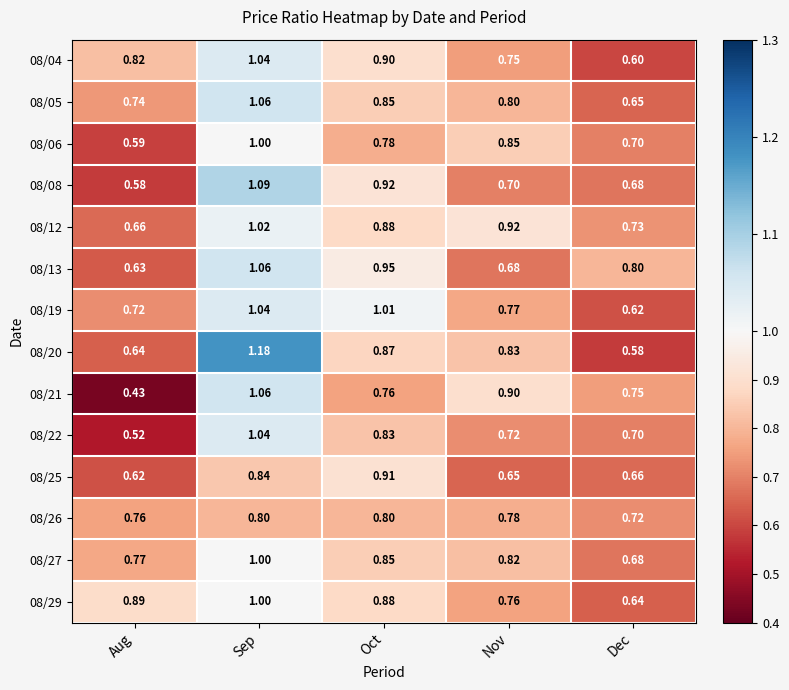

At which label does 08/13 reach its minimum?

Aug